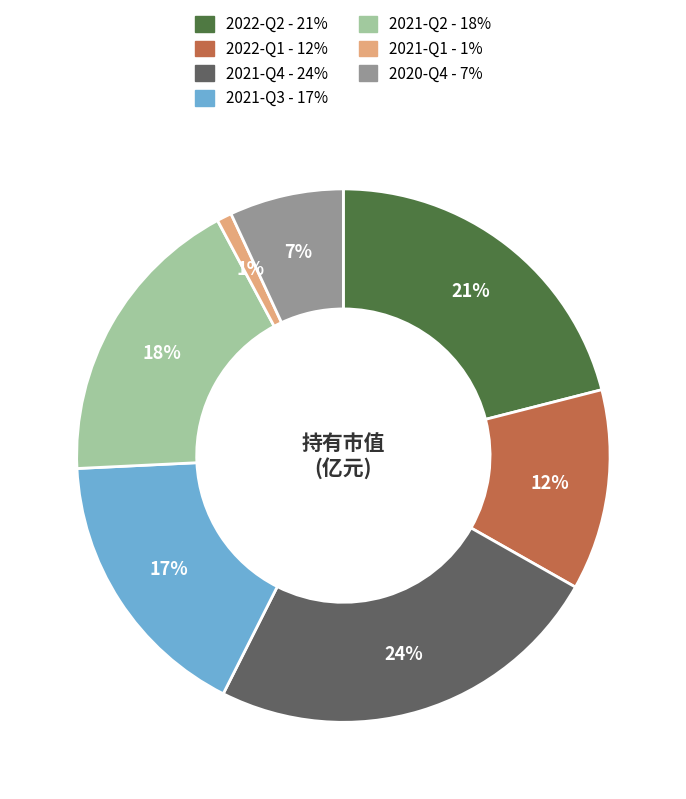

Which category has the smallest portion of the pie?

2021-Q1